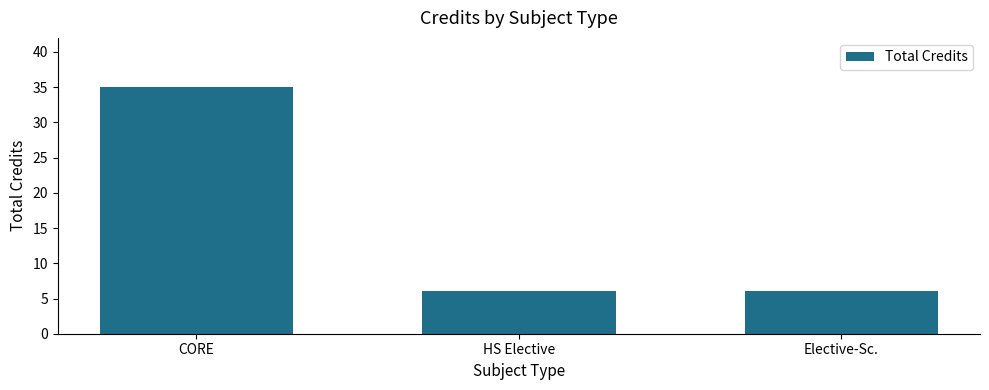

How many distinct data groups are displayed?

1